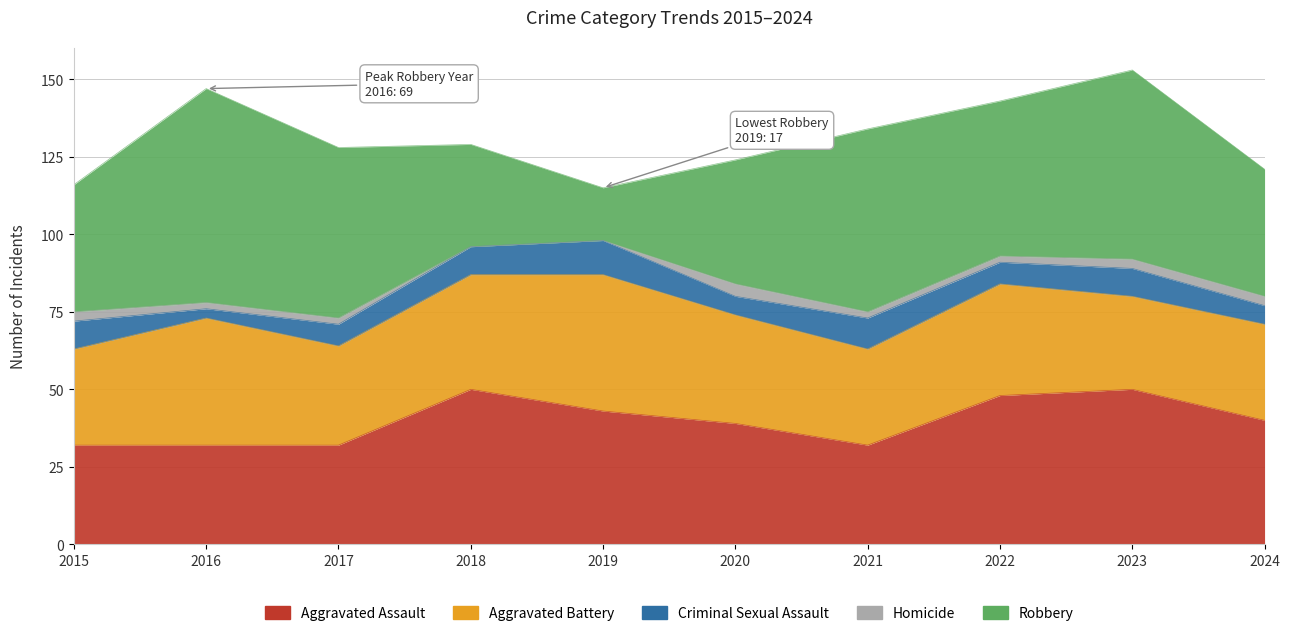

What is the average value of the Robbery series?

47